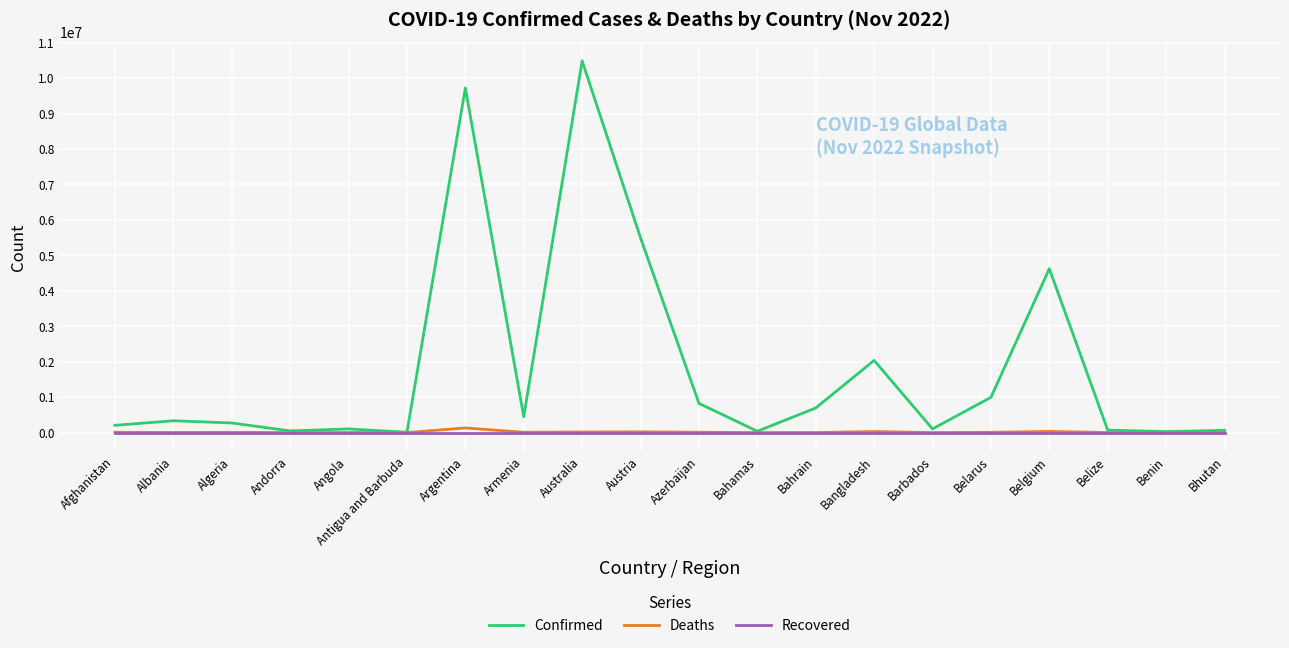

How many lines are shown in the chart?

3